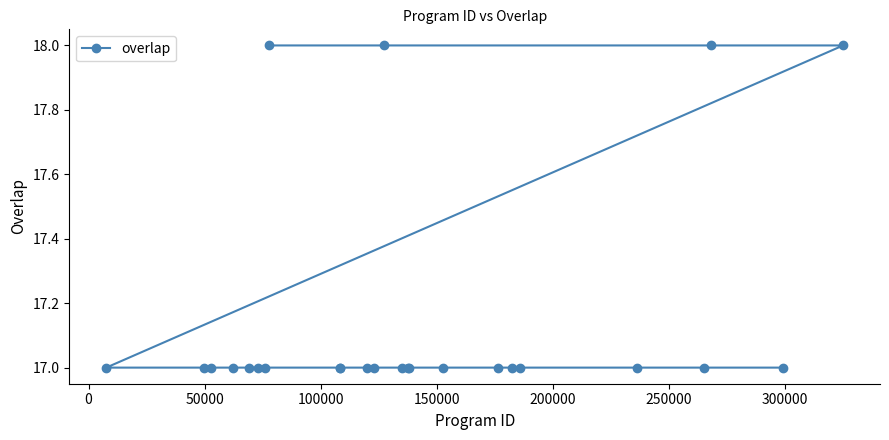

Count the values in the range 17 to 18.

25